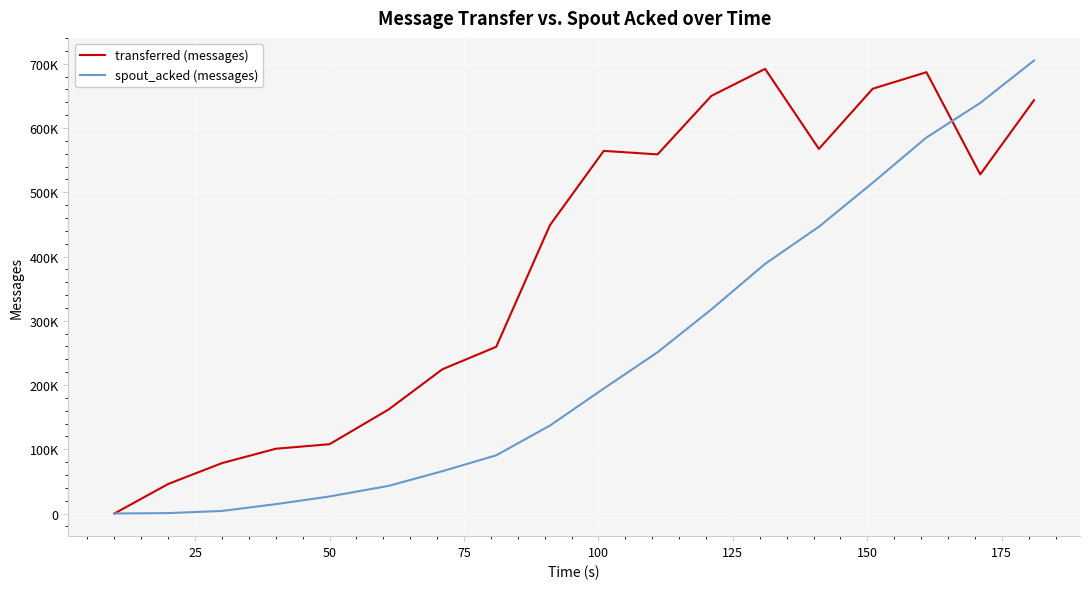

Which series has the widest spread of values?

spout_acked (messages)